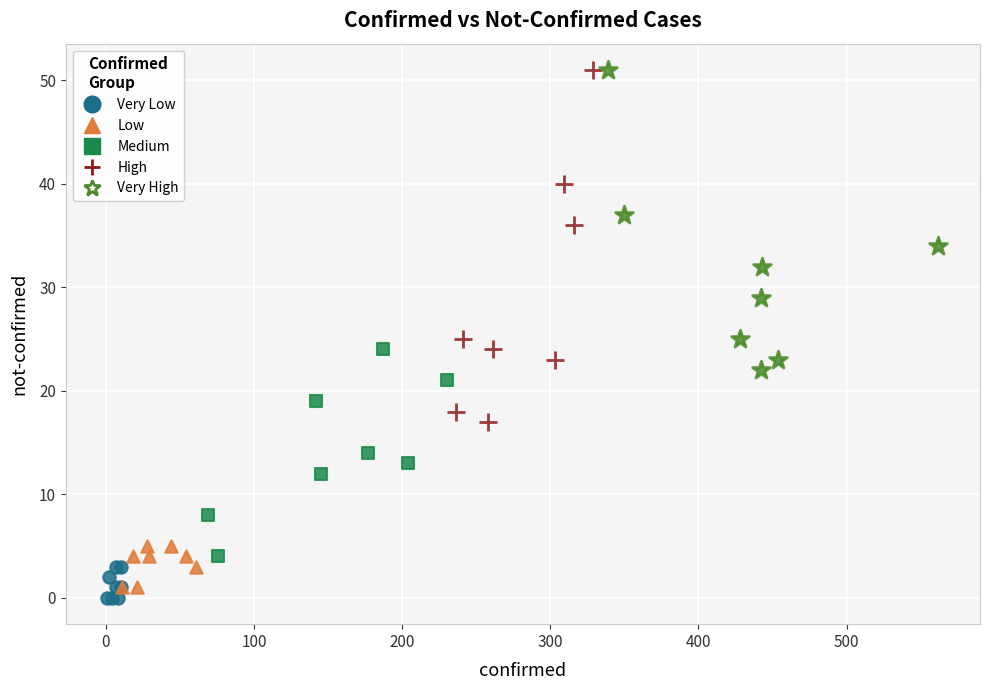

Which series has the widest spread of Y values?

High